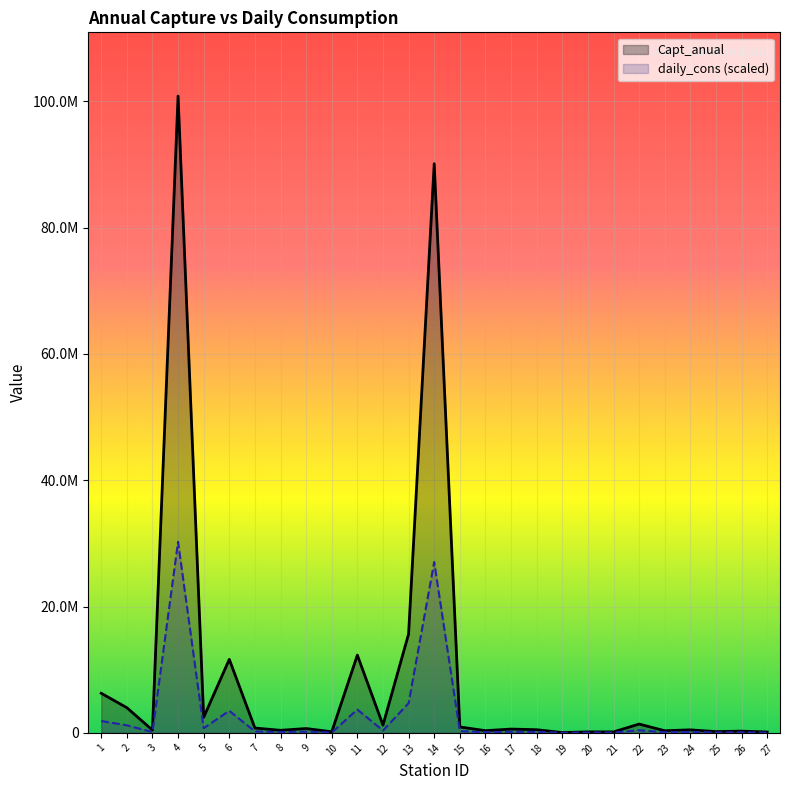

The value of Capt_anual at 13 is 8848563.0. True or false?

False